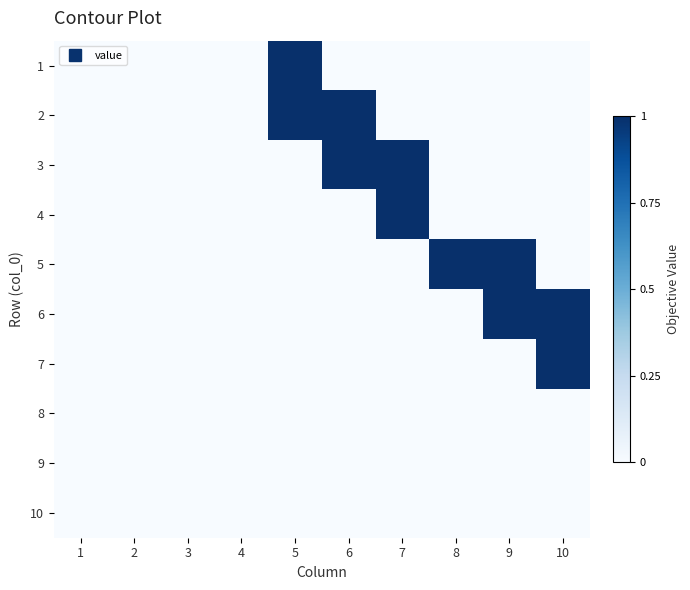

What is the maximum value shown in the chart?

1